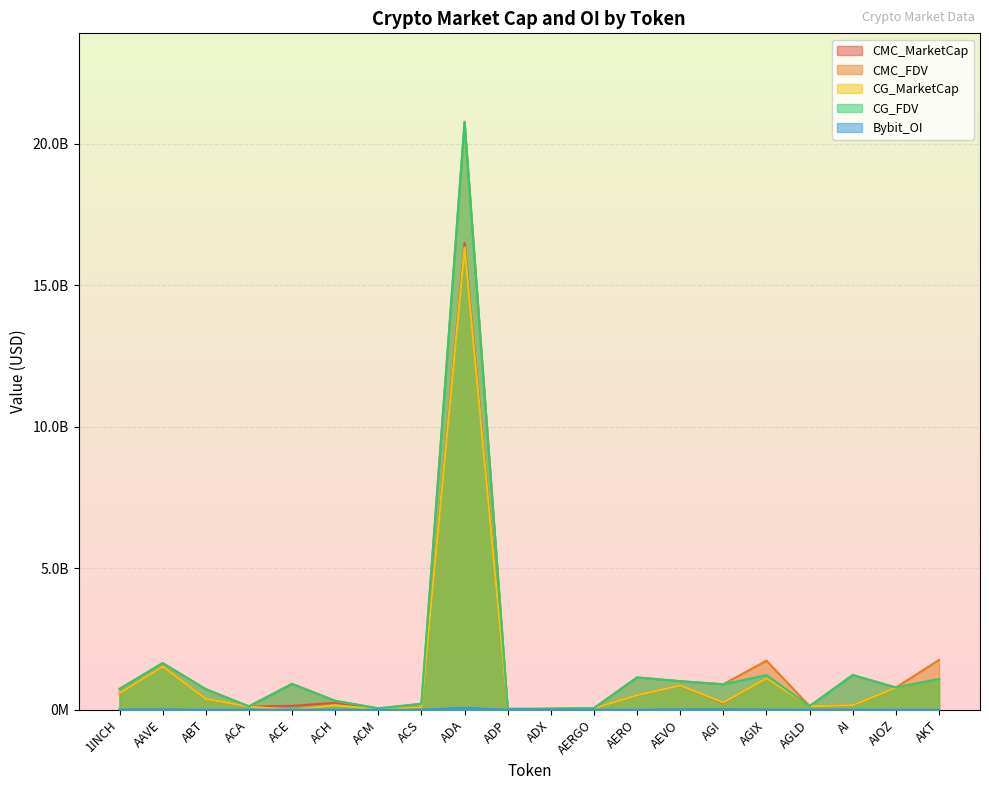

How many distinct data groups are displayed?

5